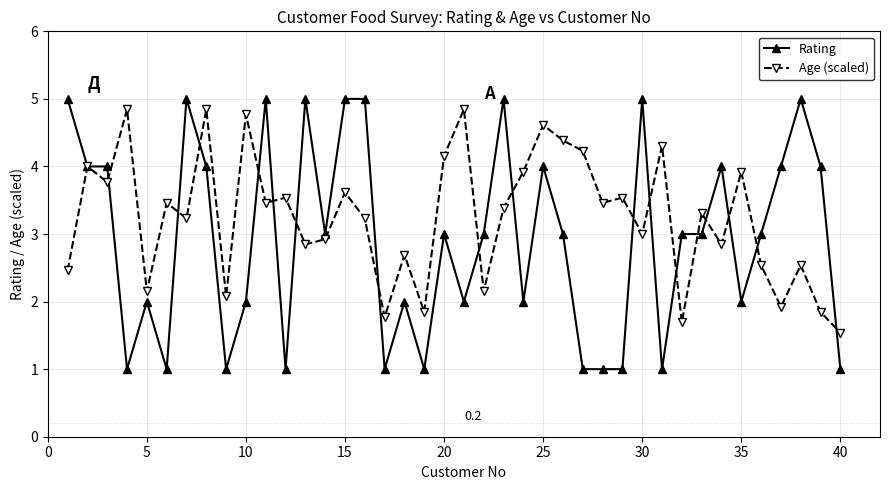

Which series has the largest range (max minus min)?

Rating